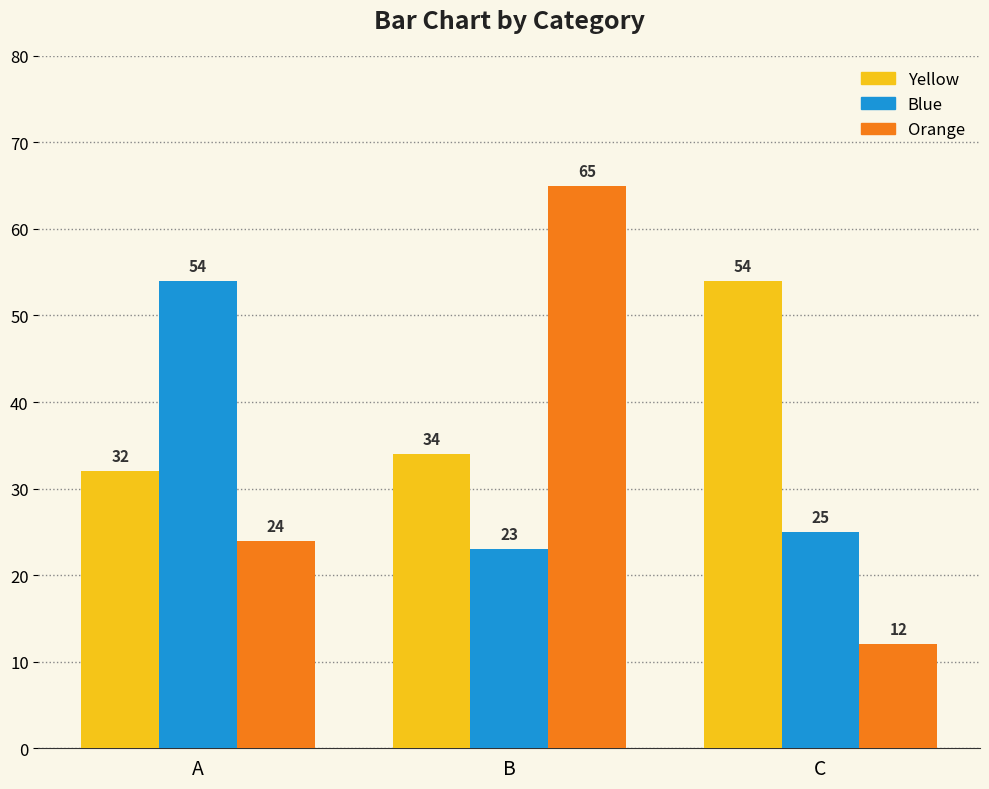

Which series has the largest total across all categories?

Yellow